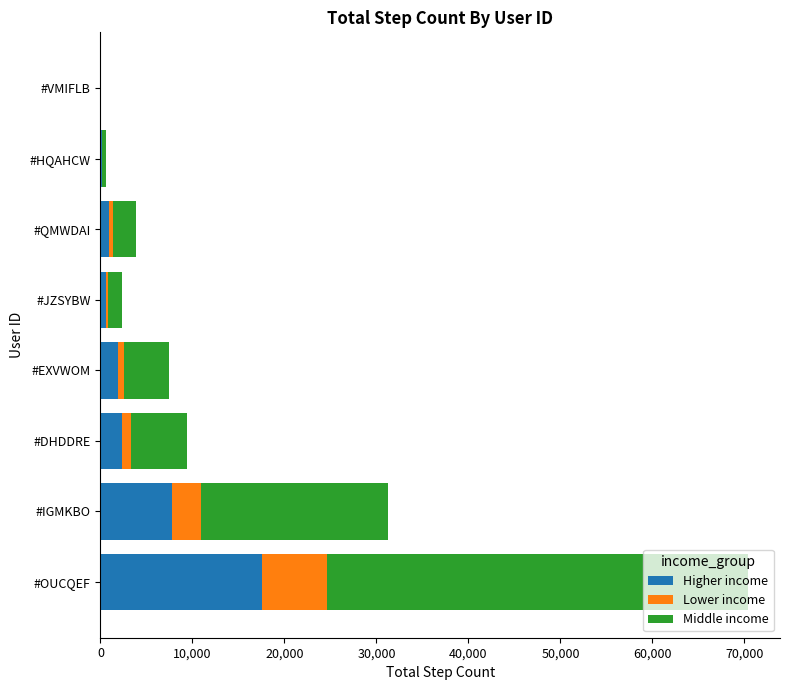

Which category has the highest value in the Higher income series?

#OUCQEF